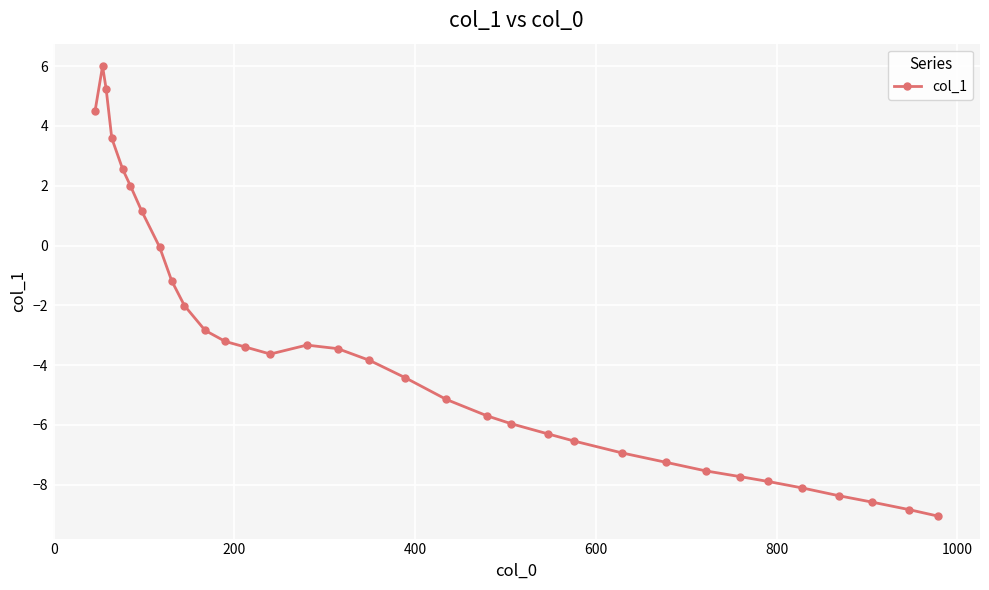

True or false: the data has more than 1 interior local peaks.

True